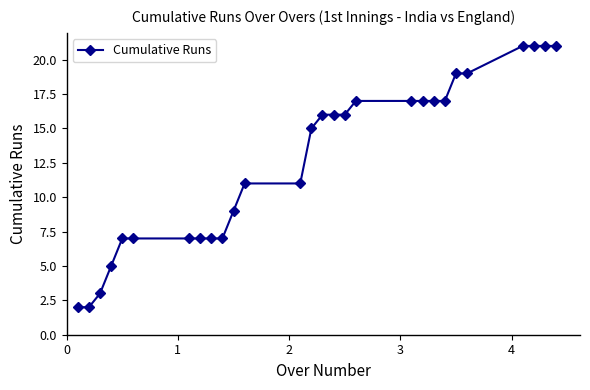

Reading right to left, extract all data points from this chart.

21	21	21	21	19	19	17	17	17	17	17	16	16	16	15	11	11	9	7	7	7	7	7	7	5	3	2	2